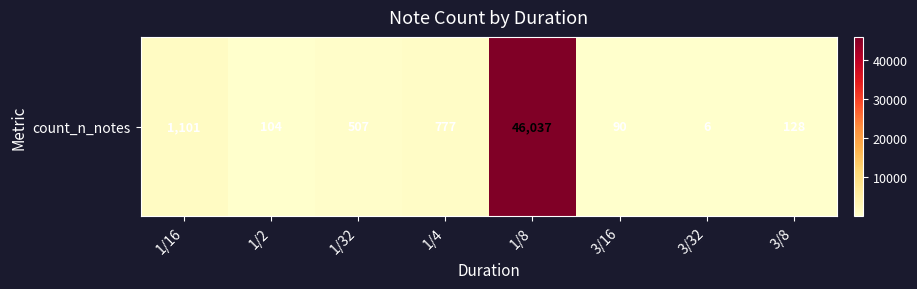

What is the sum of the values at 3/32 and 1/16?

1107